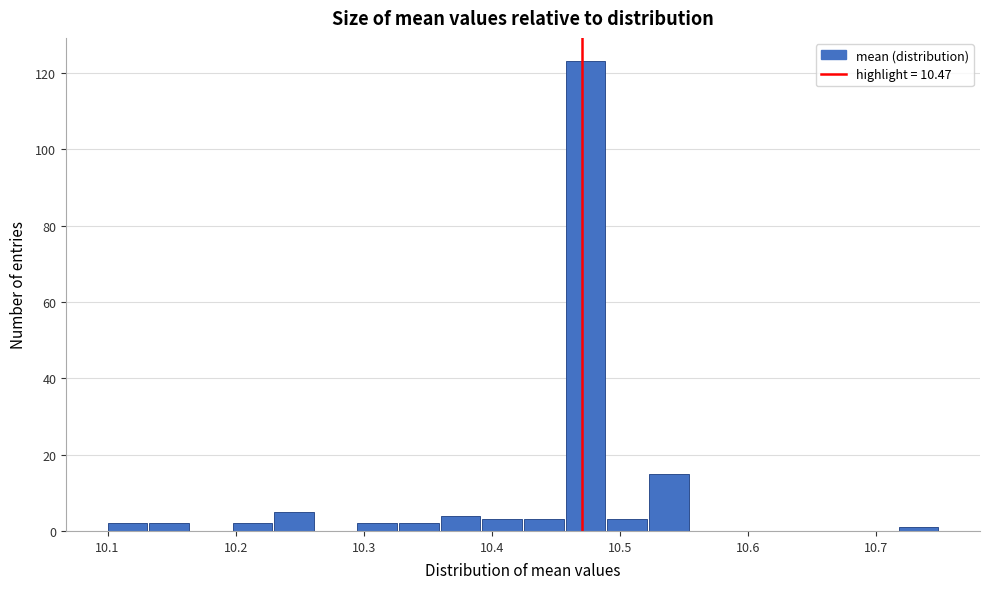

Read against the x-axis, roughly where is the centre of the tallest bar?

10.47